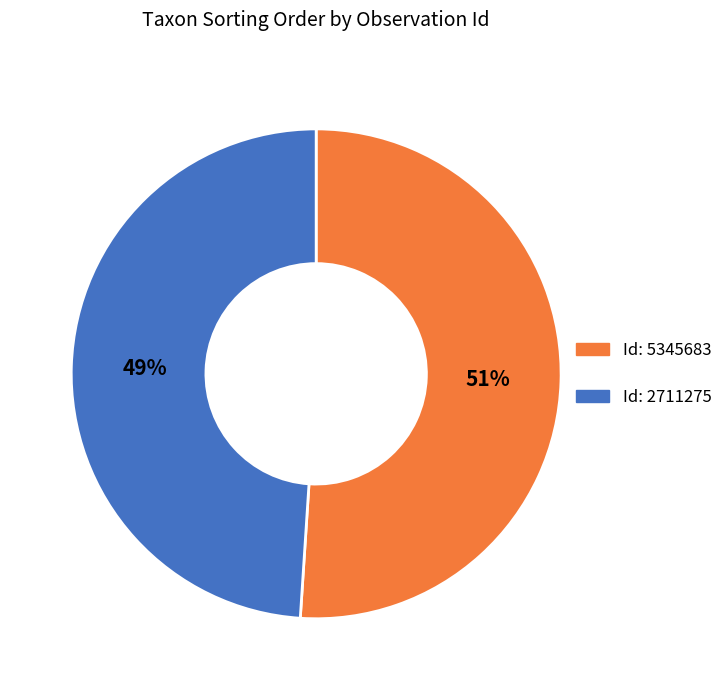

To the nearest percent, what is the average slice percentage?

50%